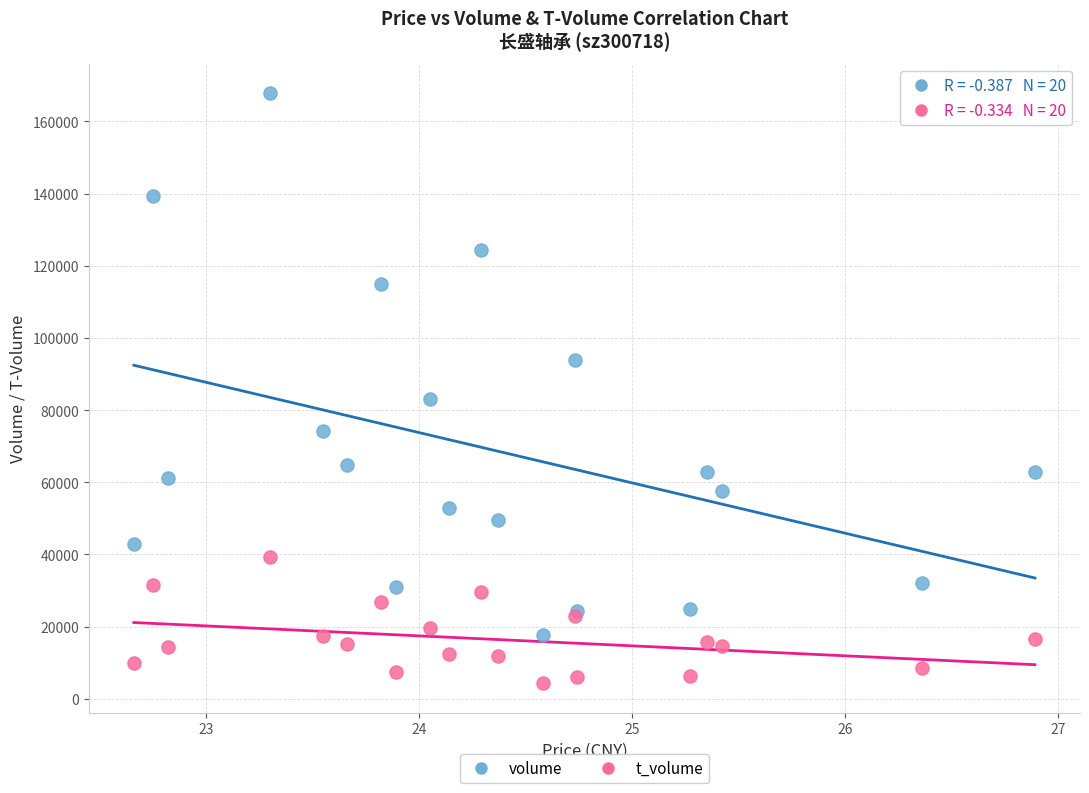

Which series contains the lowest Y value?

t_volume